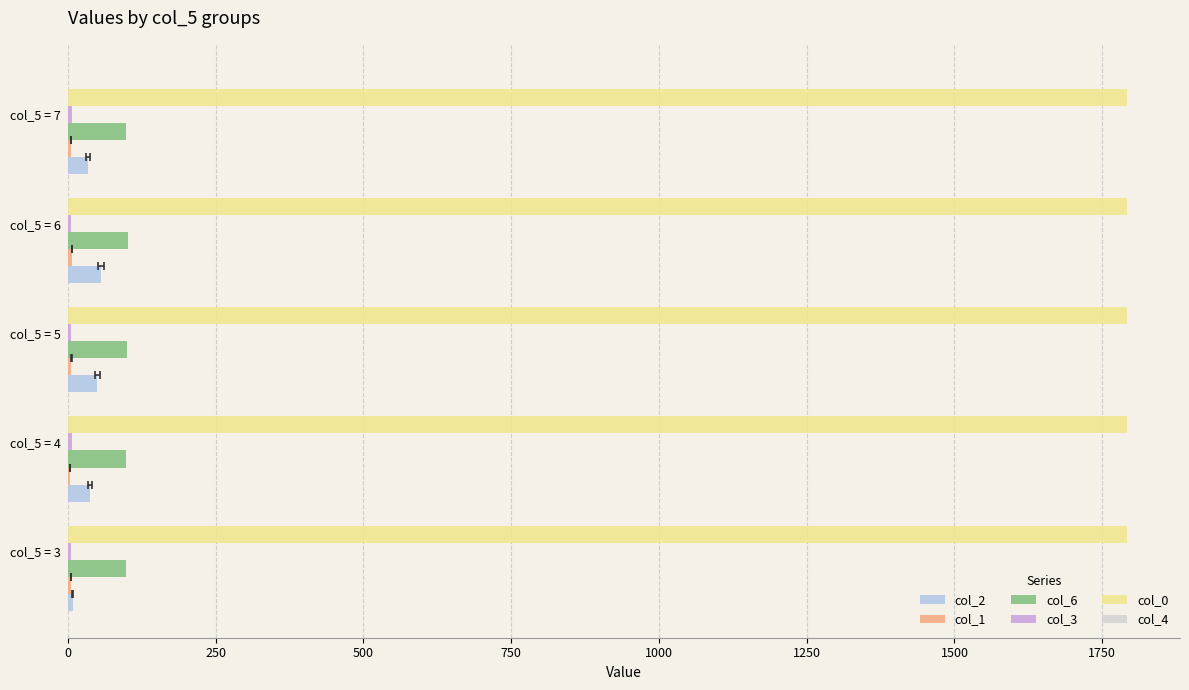

The value of col_3 at col_5 = 5 is 9.2. True or false?

False